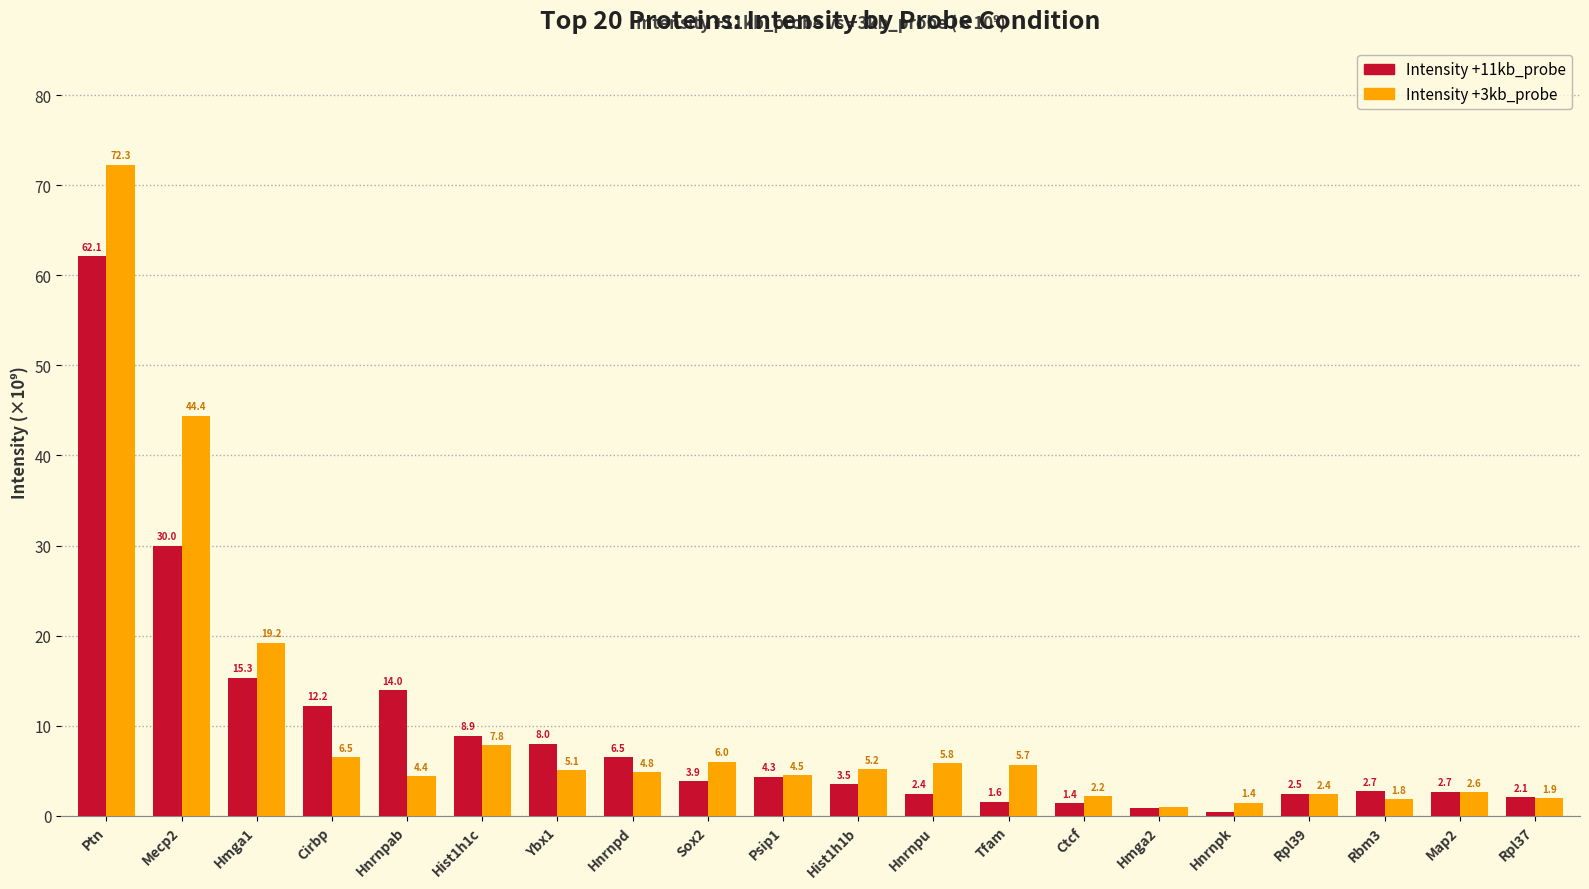

What is the difference between the maximum and minimum values in the Intensity +11kb_probe series?

61.7